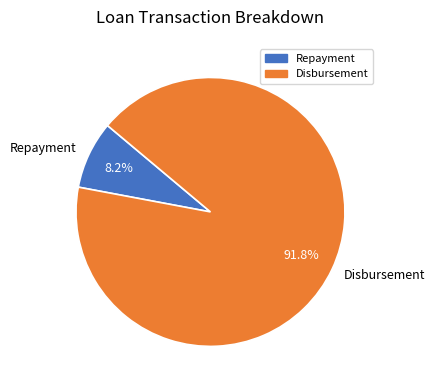

How many slices are in this pie chart?

2